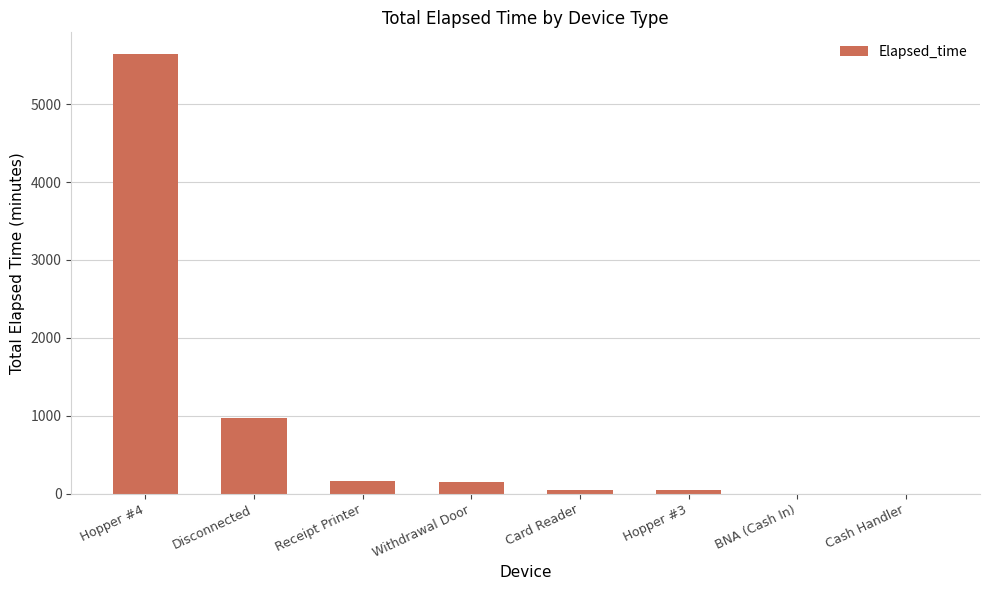

Between Cash Handler and Disconnected, which is larger?

Disconnected